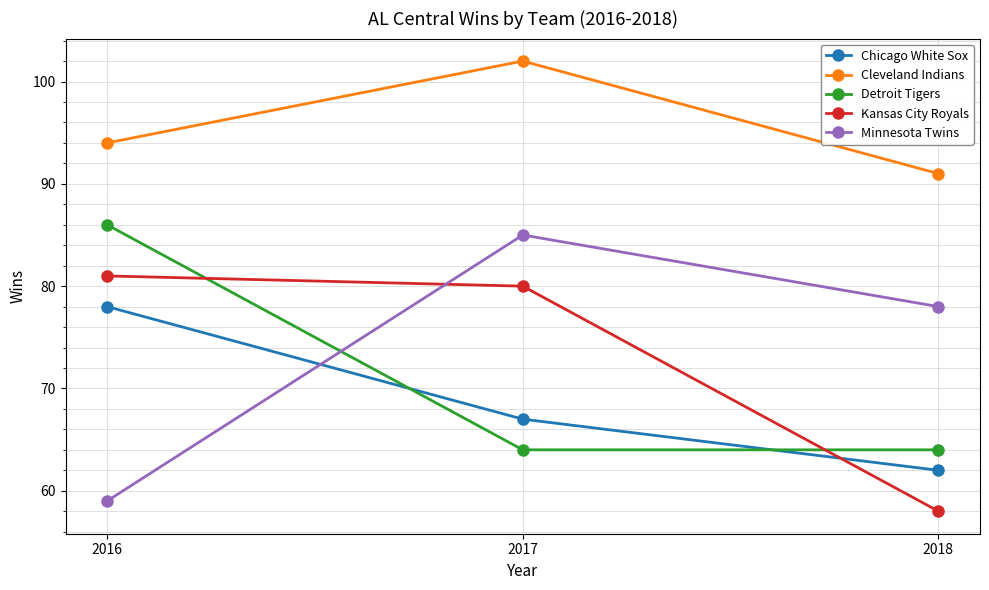

Which series has the largest total across all categories?

Cleveland Indians